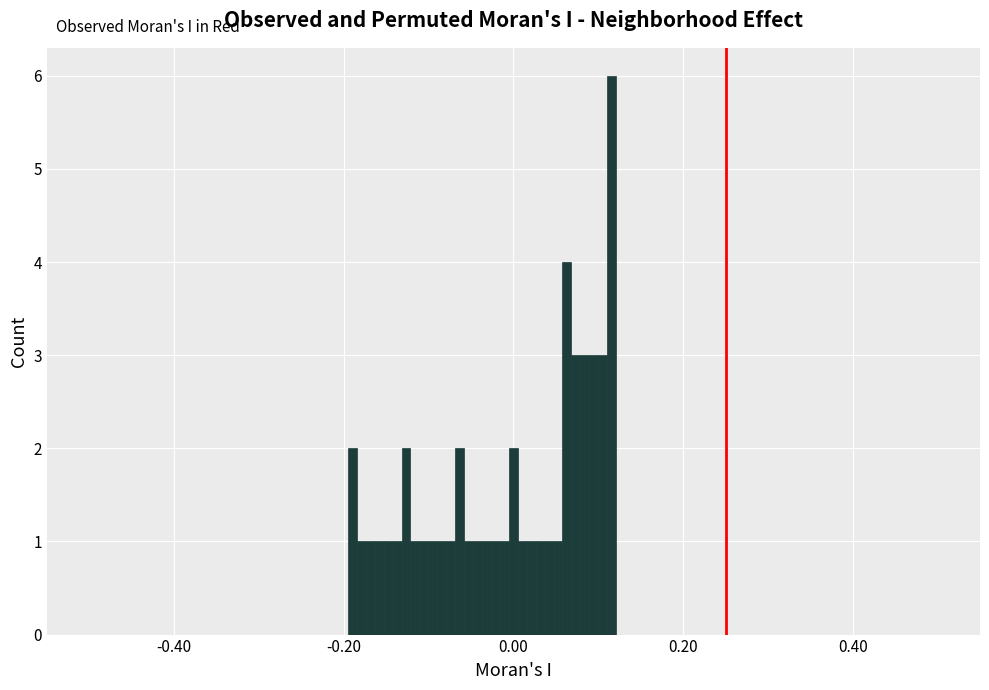

Around what value on the x-axis is the tallest bar? Give the approximate position of its centre, as read against the axis.

0.12